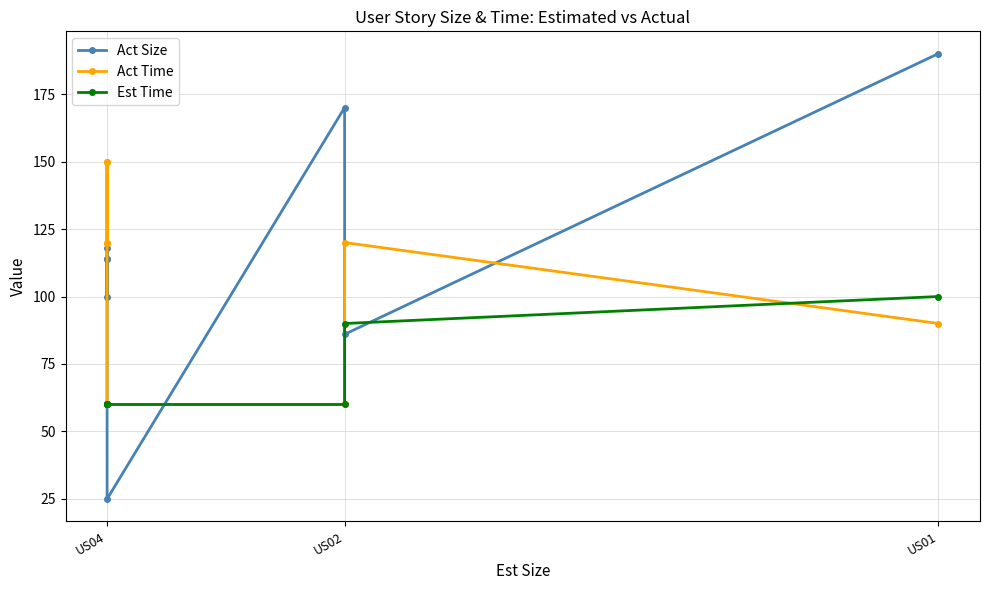

True or false: Est Time has a value of 89 at US04.

False